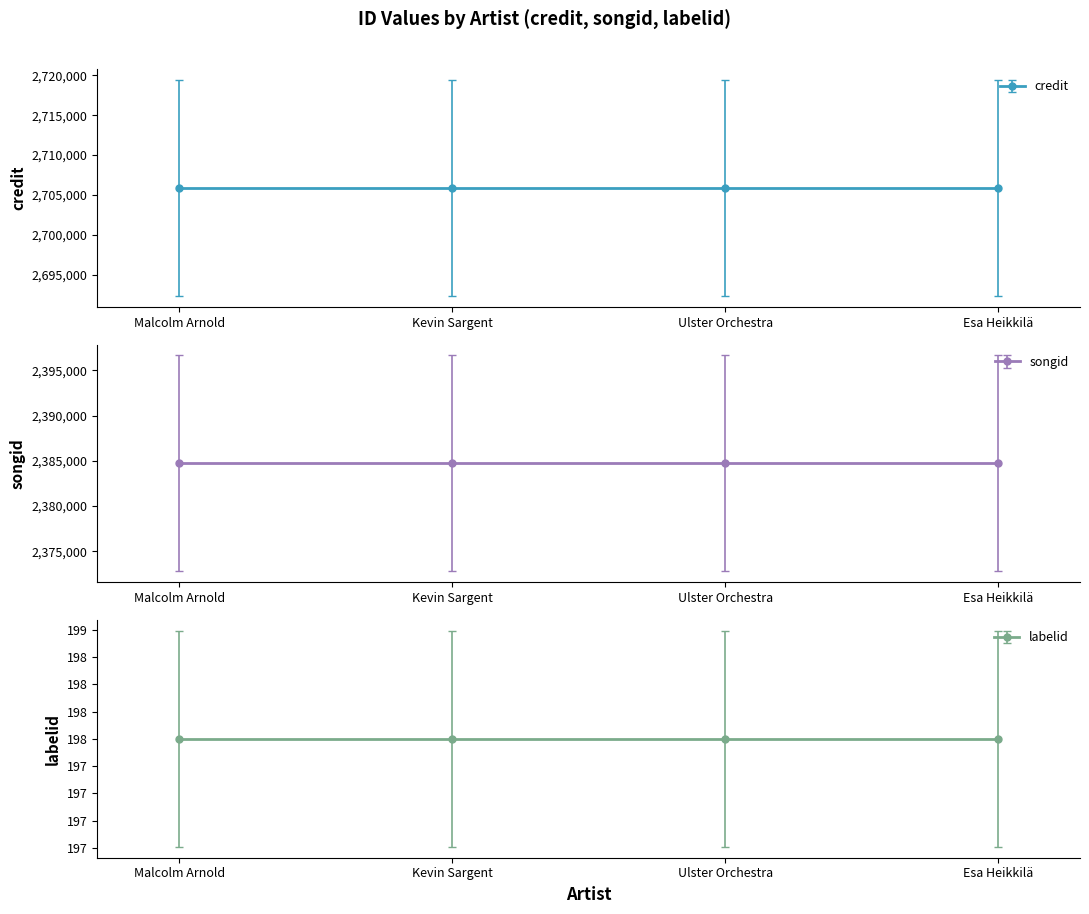

What are all the series names shown in the legend?

credit, songid, labelid